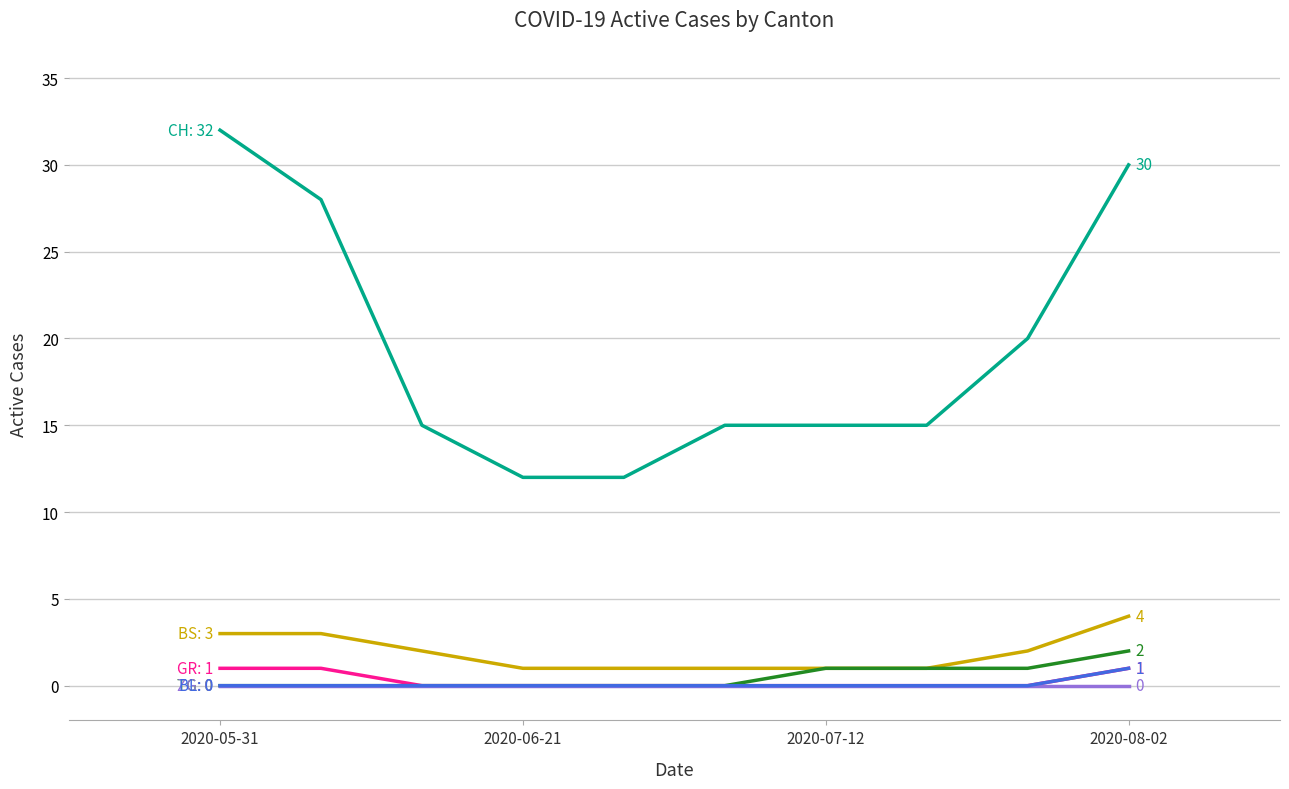

What is the maximum value shown in the chart?

32